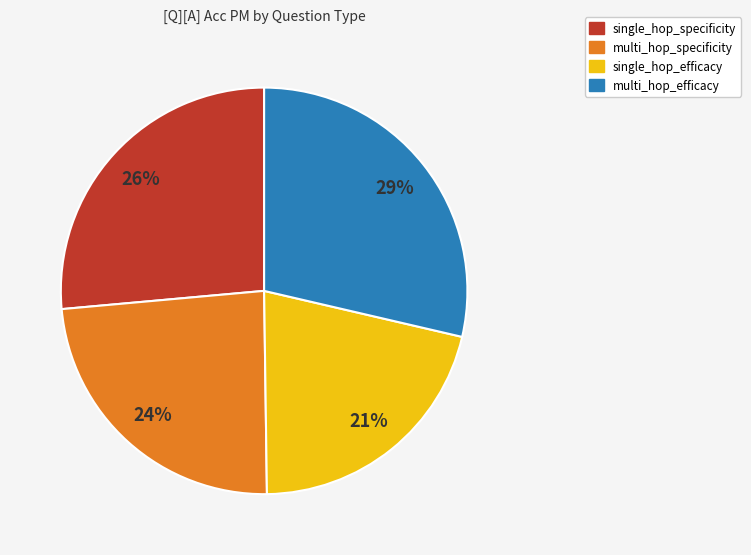

What percentage is the multi_hop_specificity slice, to the nearest percent?

24%